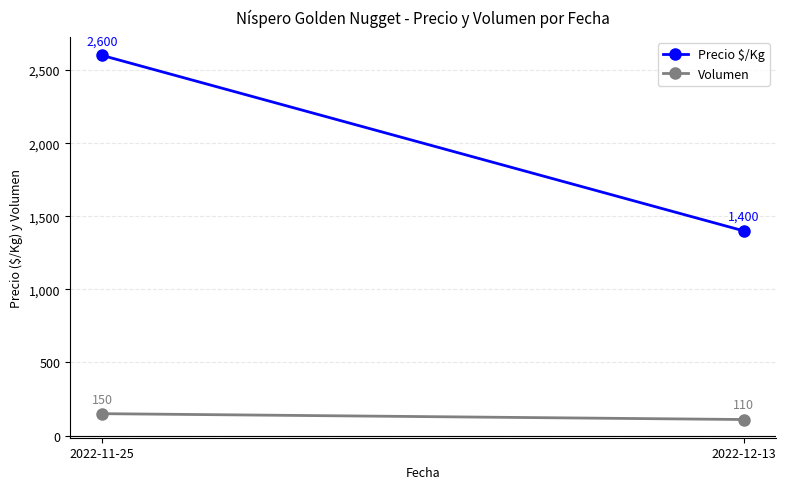

Rank the series by their maximum value, from highest to lowest.

Precio $/Kg, Volumen